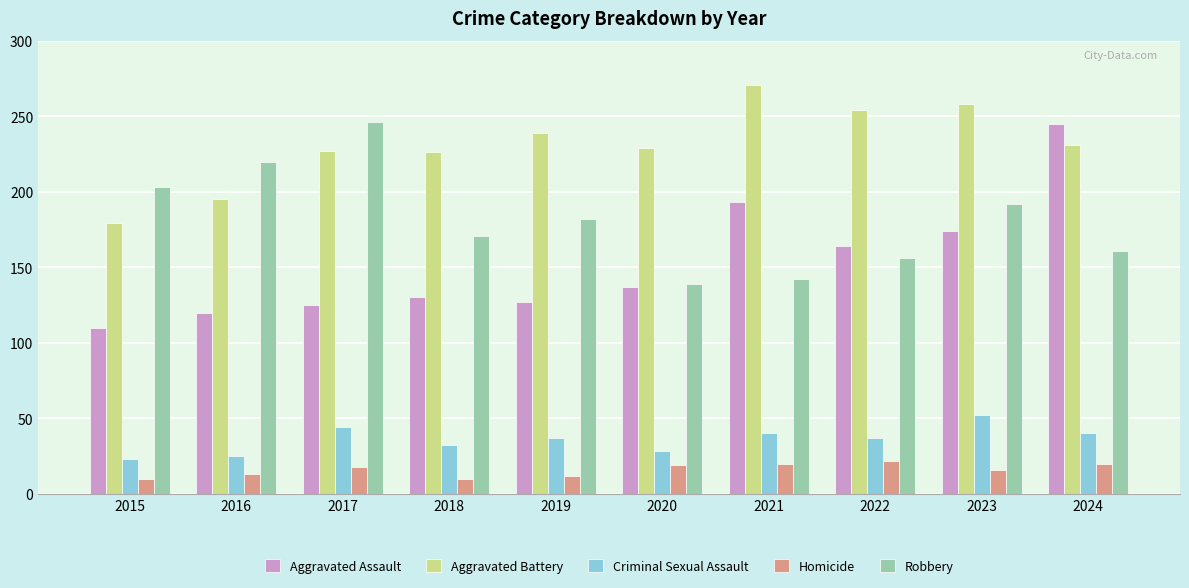

What is the difference between the Robbery values at 2017 and 2018?

75